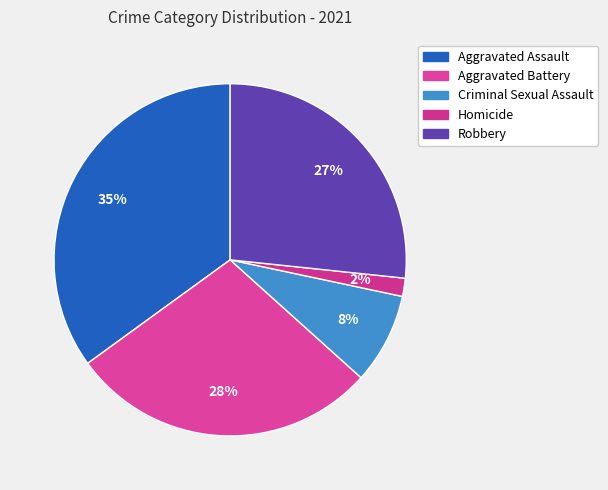

What is the largest slice in the pie chart?

Aggravated Assault